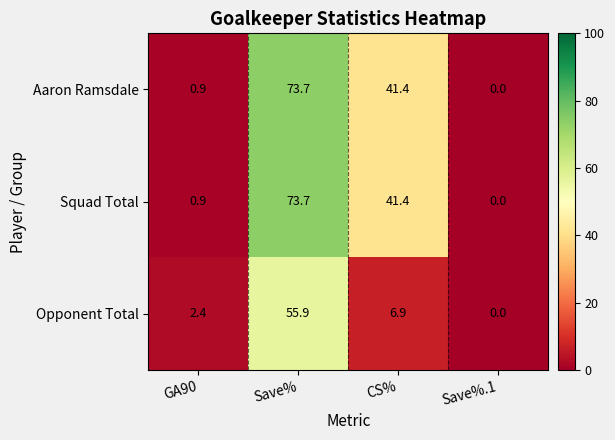

What is the difference between the Opponent Total values at CS% and GA90?

4.5